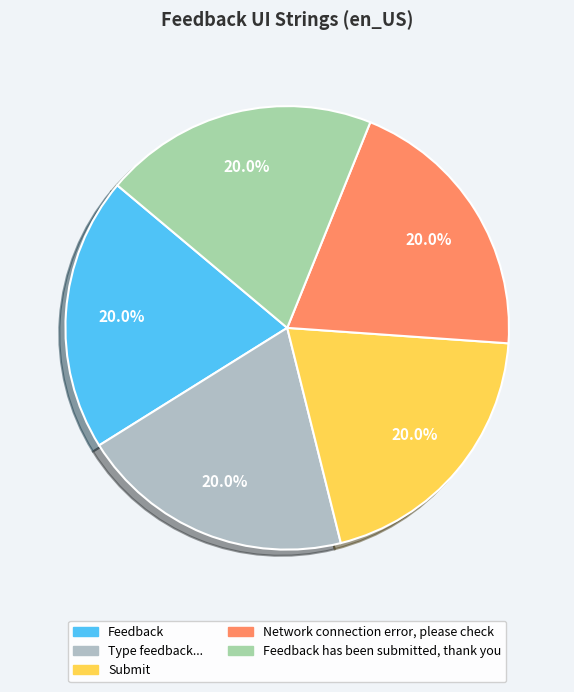

Is there a majority slice in this chart?

No